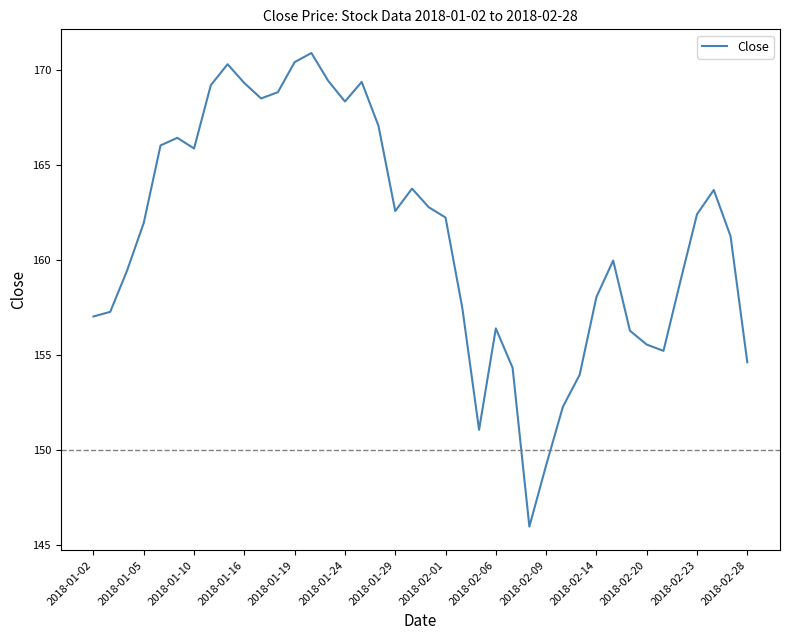

What is the smallest value displayed?

146.0